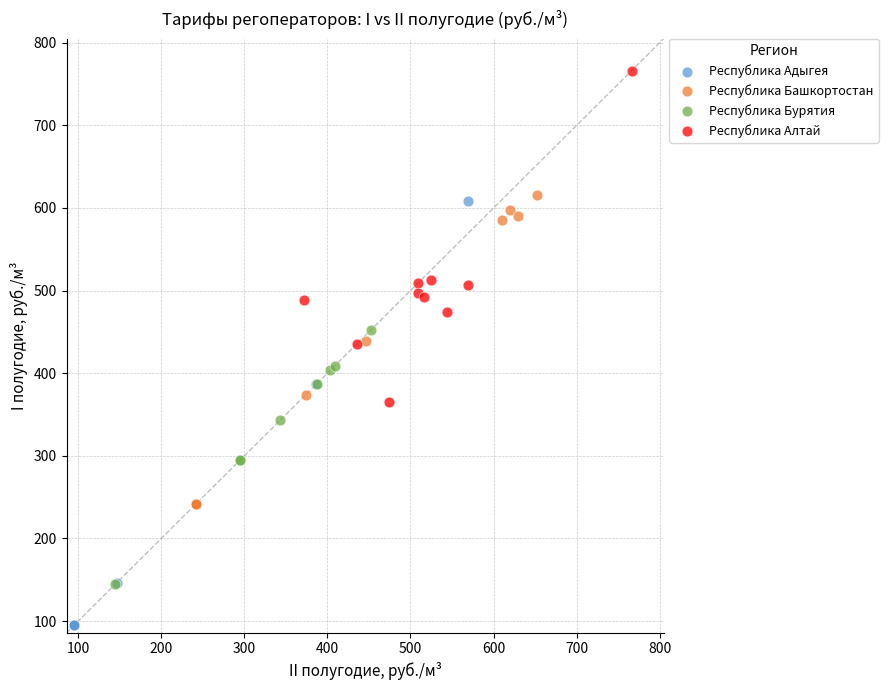

Which series reaches the maximum Y coordinate?

Республика Алтай